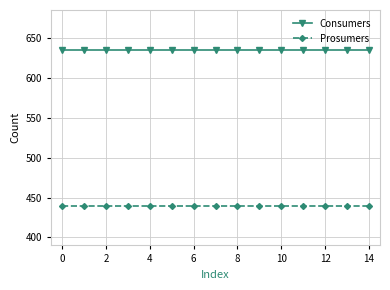

What is the value of the Consumers point at the 13th from the left?

635